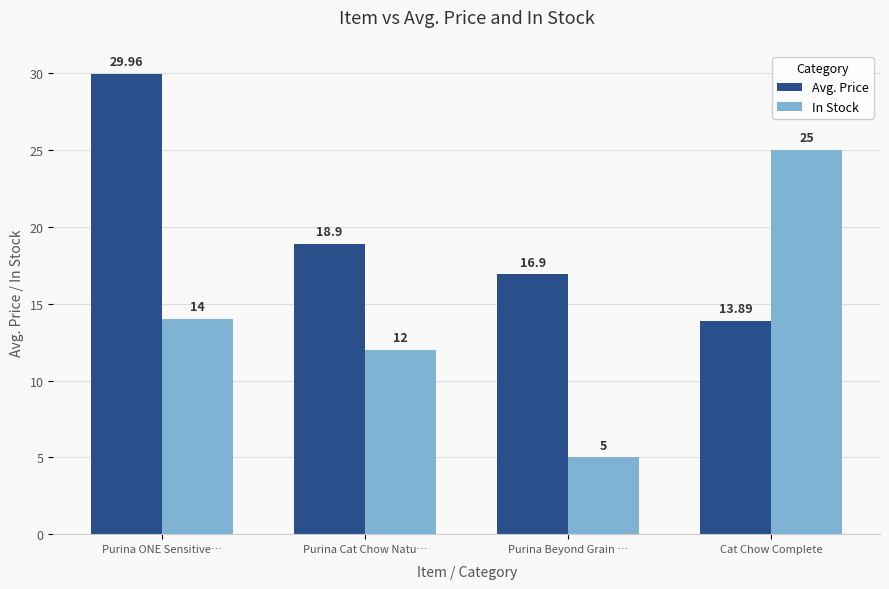

What are all the series names shown in the legend?

Avg. Price, In Stock